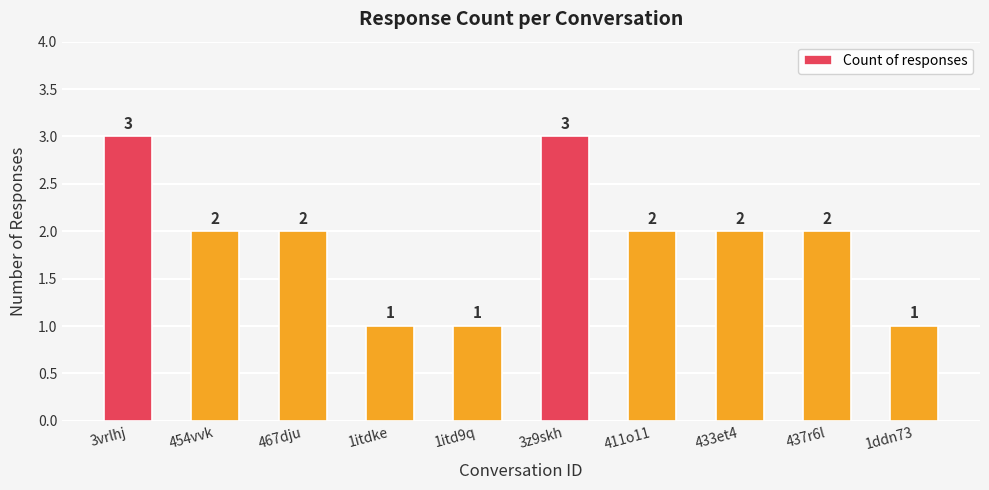

What is the value of the 6th bar from the left?

3